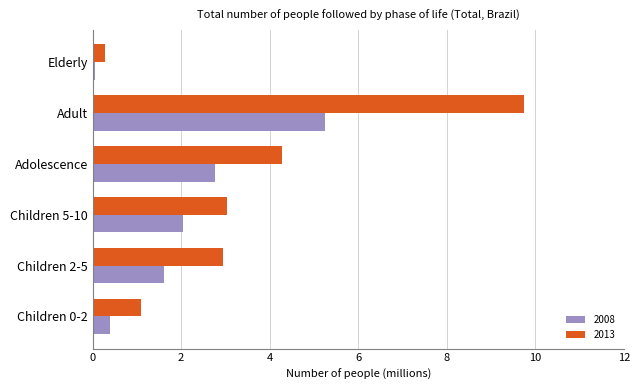

What is the approximate value of 2008 at Adult?

5.2